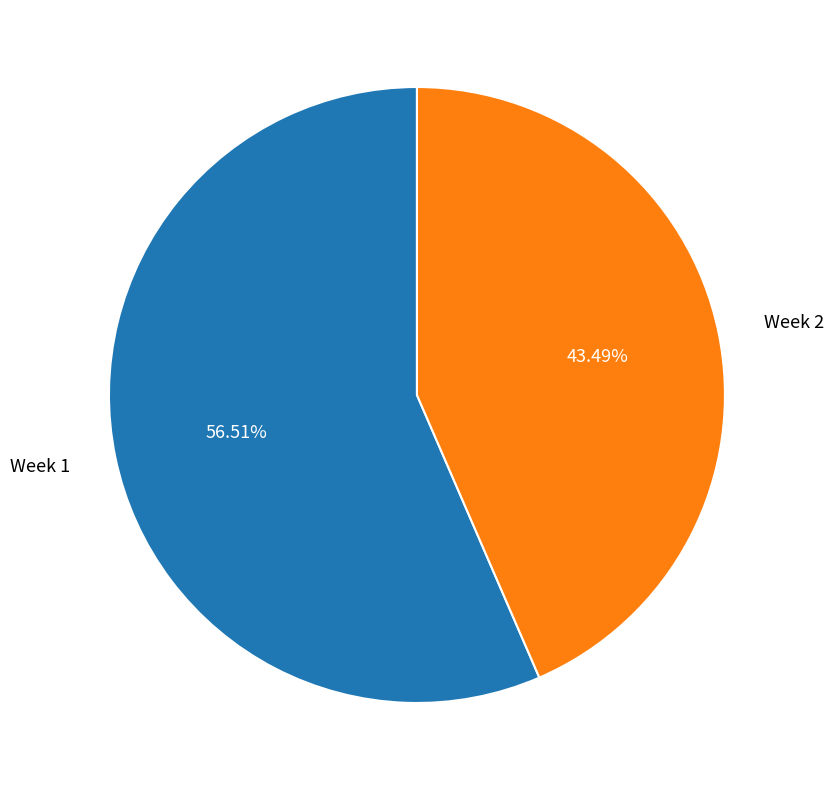

Rank the categories by value from highest to lowest.

Week 1, Week 2